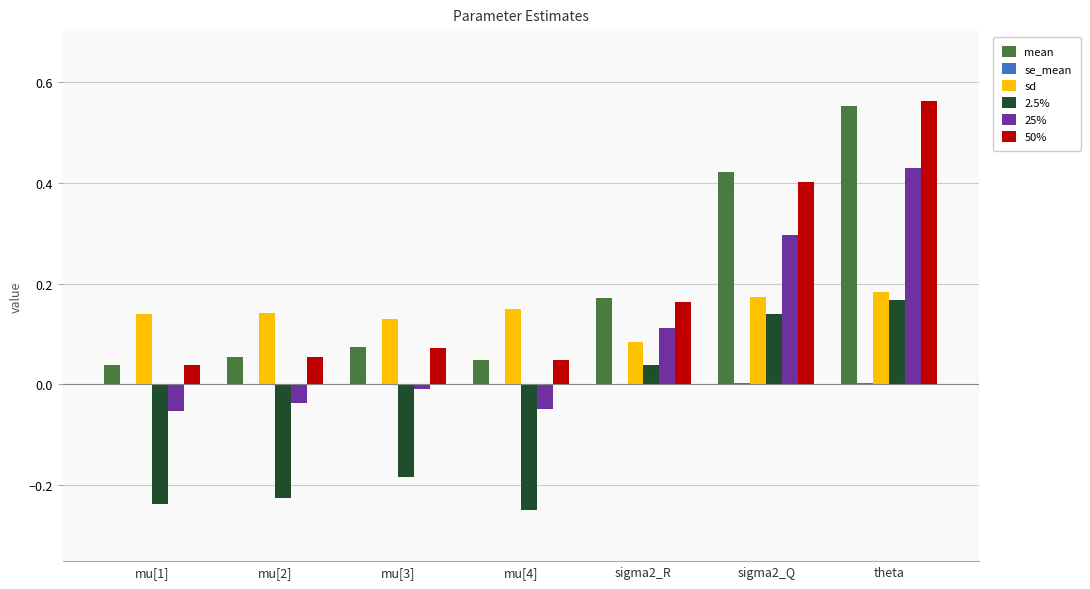

Which series has the largest range (max minus min)?

50%